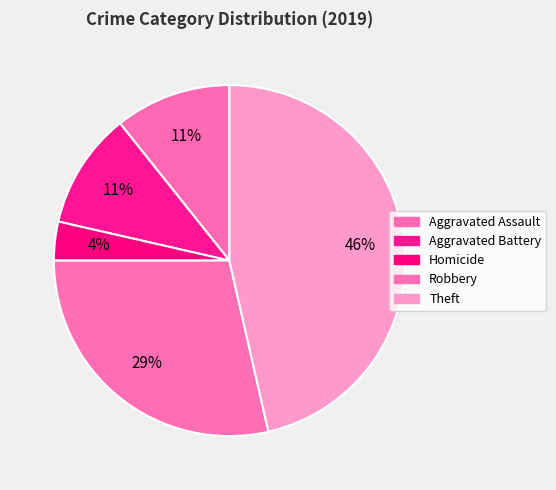

What is the largest slice in the pie chart?

Theft